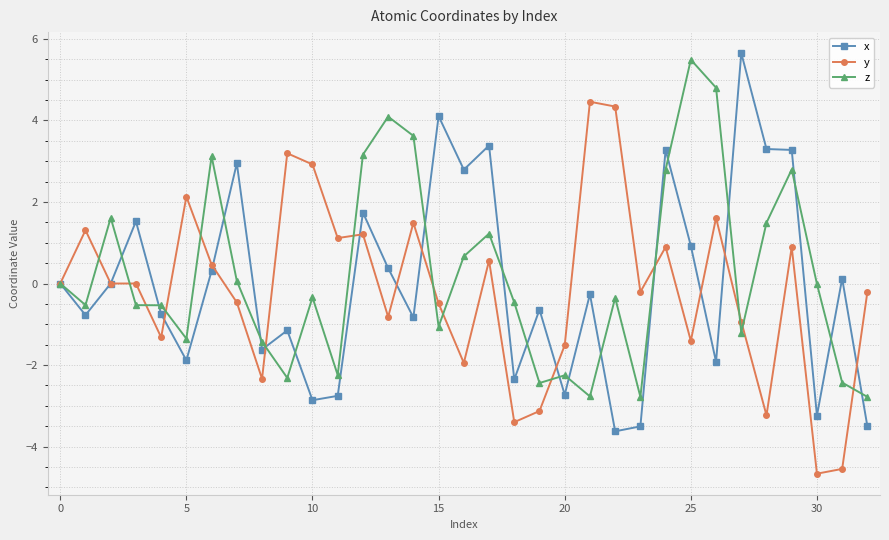

True or false: y has more than 1 points higher than both neighbors.

True